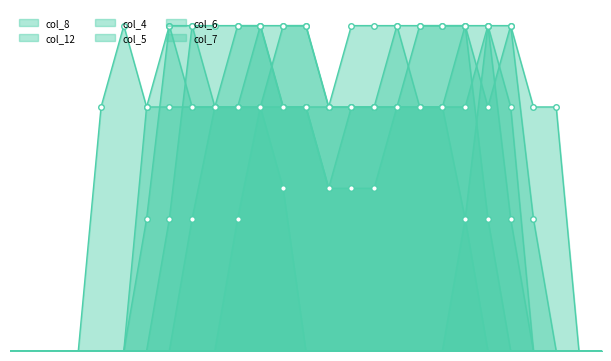

What is the maximum value shown in the chart?

2.0